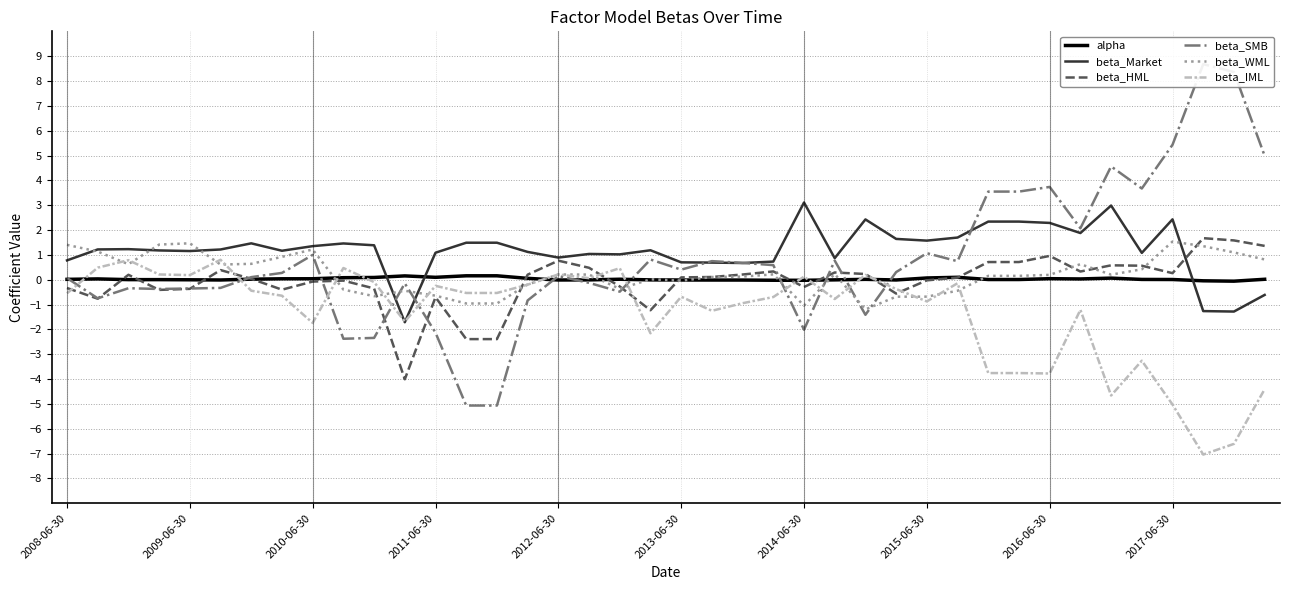

At how many categories does at least one series exceed 2?

12